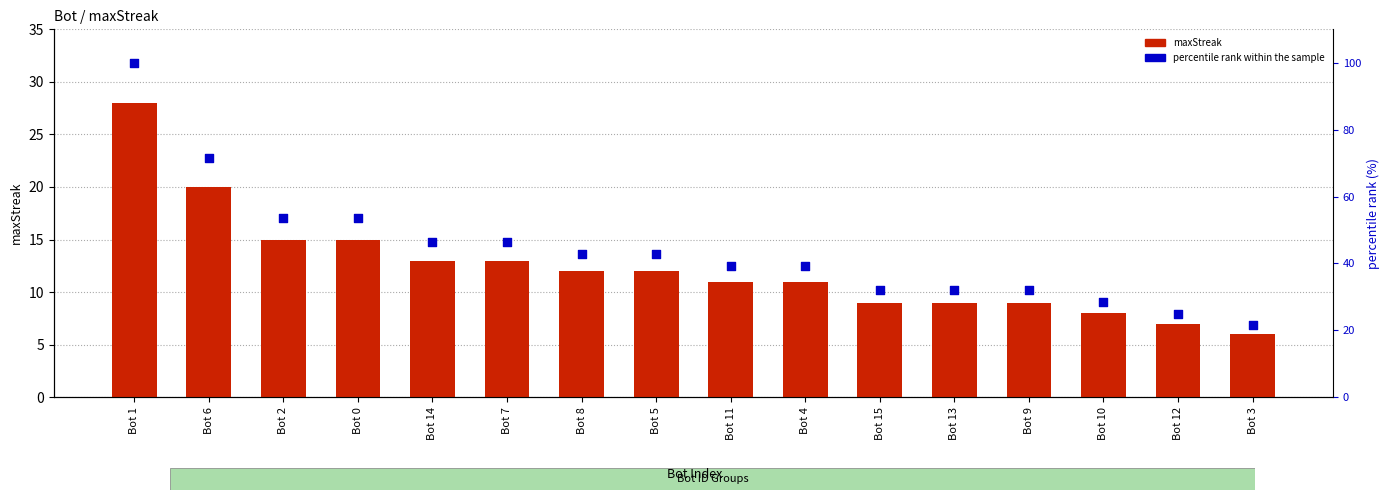

At which category is the sum across all series the highest?

Bot 1